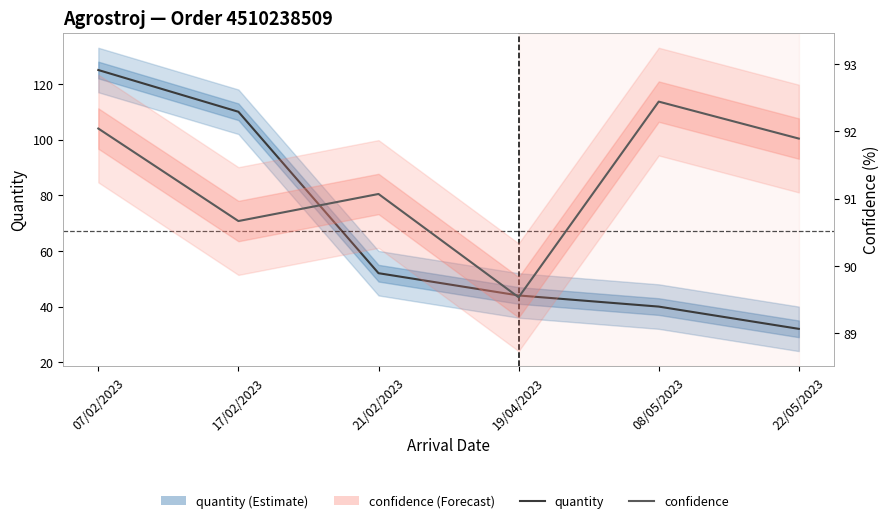

At which category is the sum across all series the highest?

07/02/2023